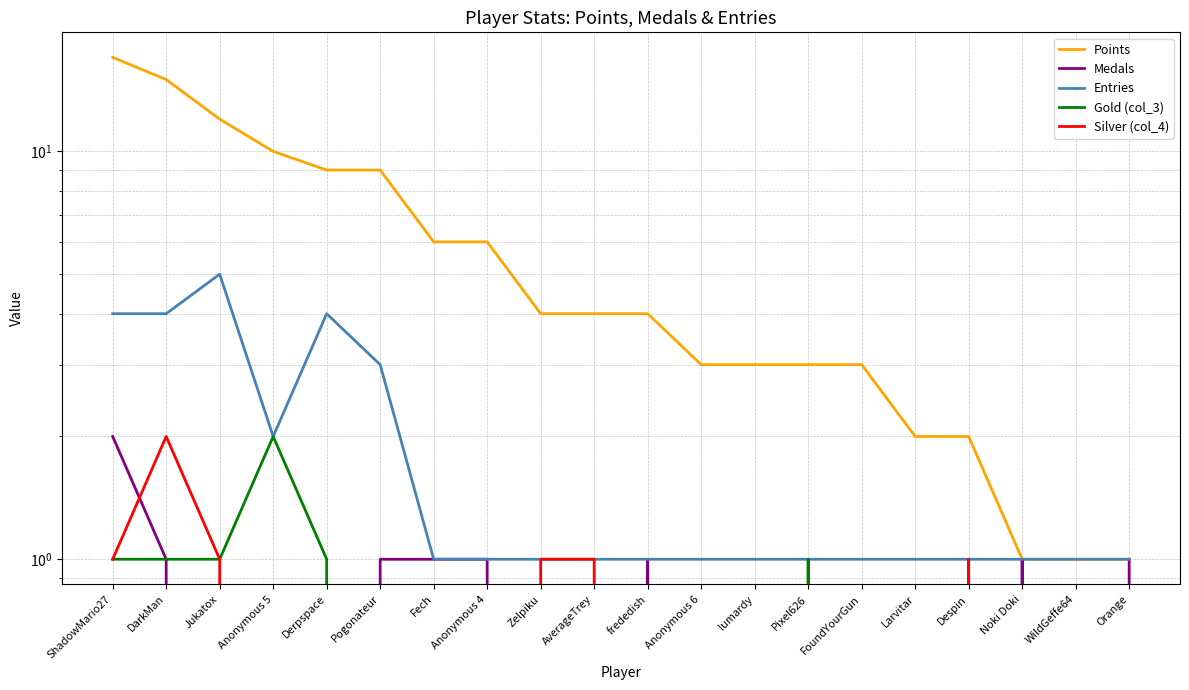

Rank the series at Anonymous 4 from highest to lowest value.

Points, Medals, Entries, Gold (col_3), Silver (col_4)